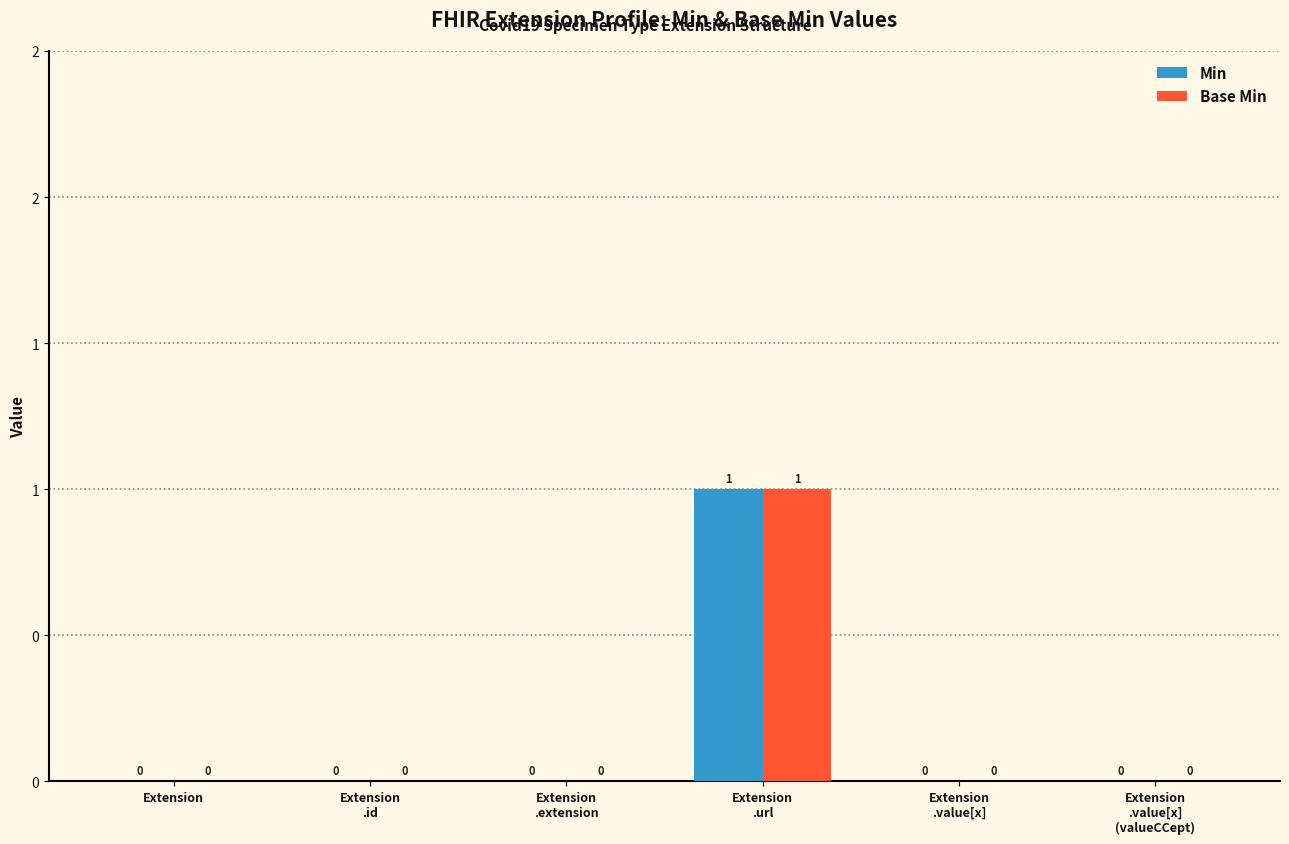

What is the total value across all series at Extension
.url?

2